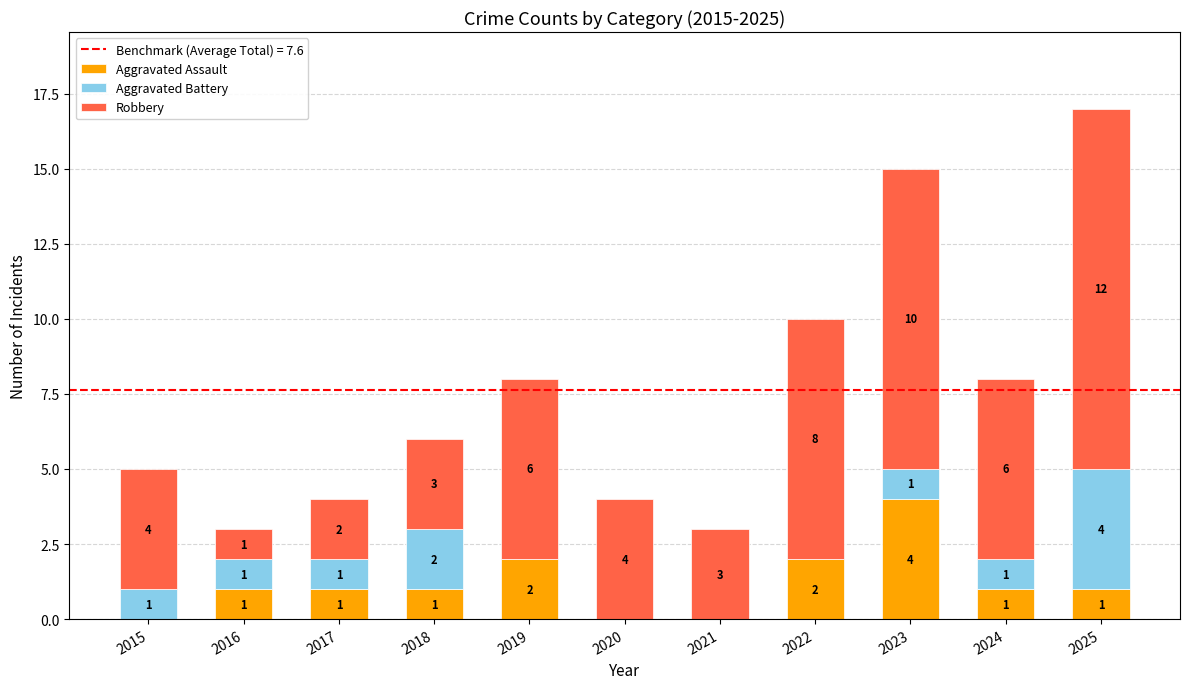

At which category is the sum across all series the highest?

2025